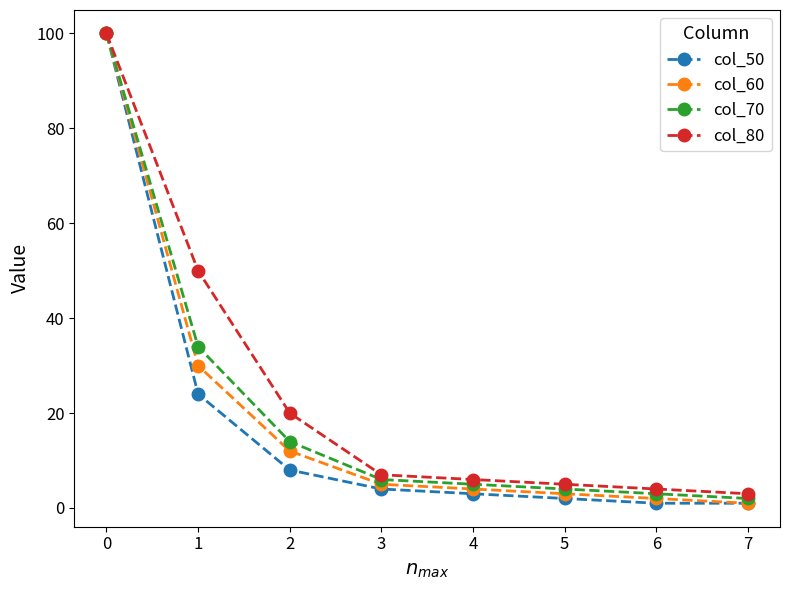

At which label does col_50 first exceed 4?

0